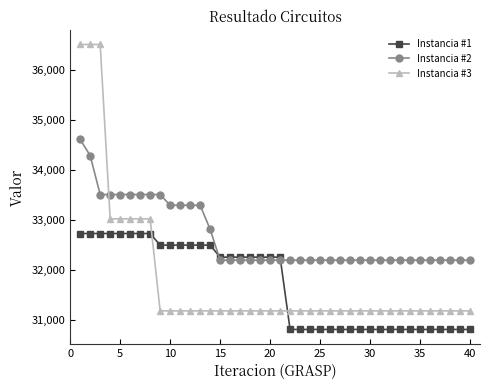

True or false: Instancia #3 and Instancia #1 intersect in this chart.

True